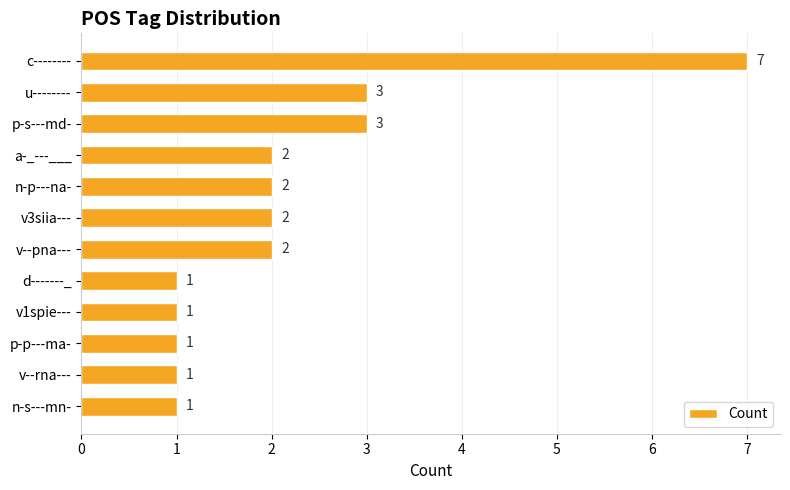

True or false: the data shows 3 at v--pna---.

False